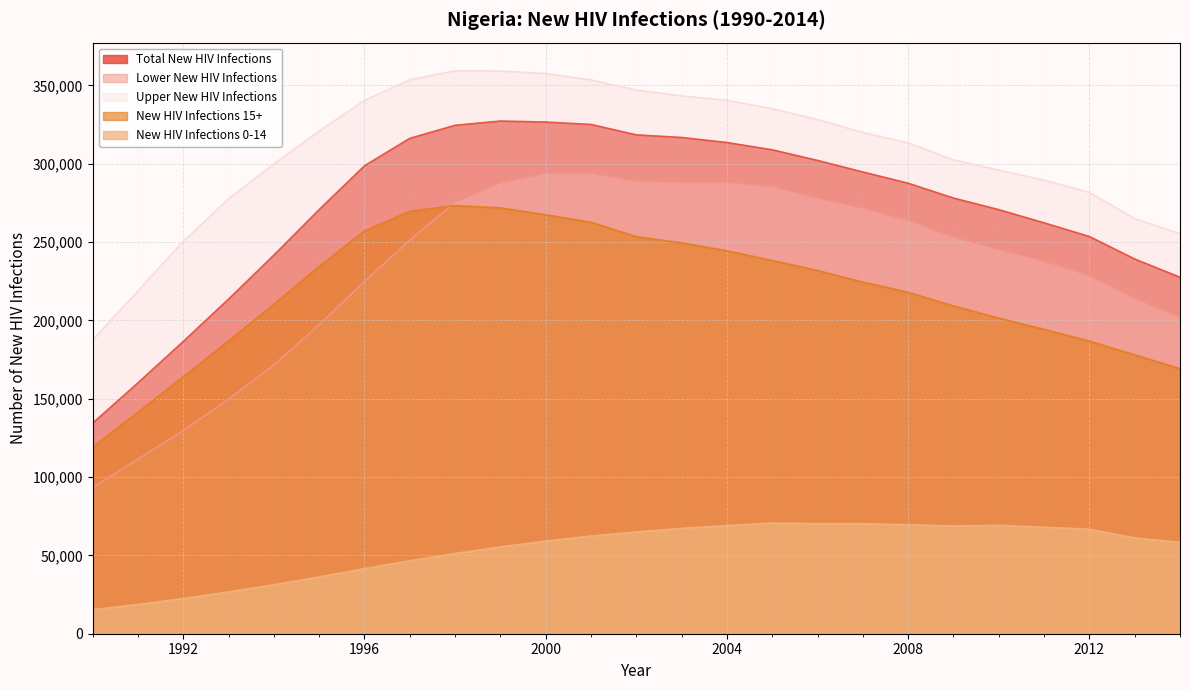

True or false: New HIV Infections 15+ and Total New HIV Infections cross at least once.

False